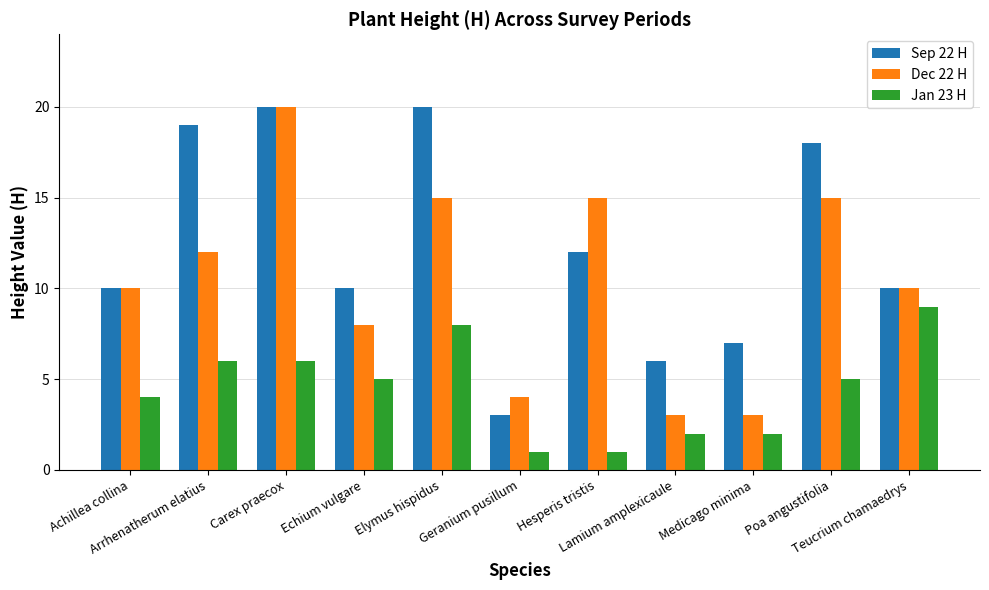

What are all the series names shown in the legend?

Sep 22 H, Dec 22 H, Jan 23 H